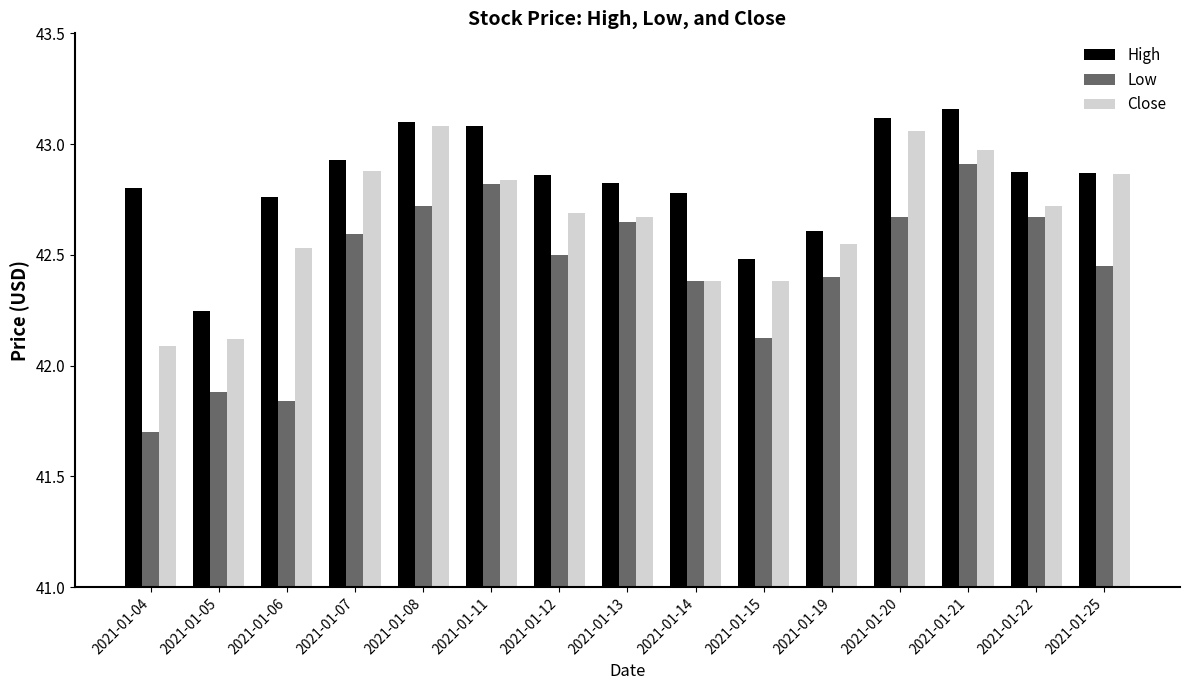

Rank the series at 2021-01-06 from highest to lowest value.

High, Close, Low